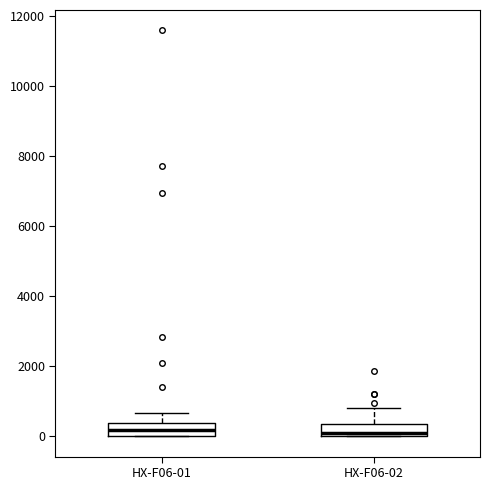

Reading left to right, read every box against the y-axis: the position of its median line, the range the box covers, and the ends of its whiskers. The values are not printed on the chart, so give them approximately, as read against the axis.

HX-F06-01: median 200, box 0 to 400, whiskers 0 to 600
HX-F06-02: median 0 (just above the box's lower edge), box 0 to 400, whiskers 0 to 800